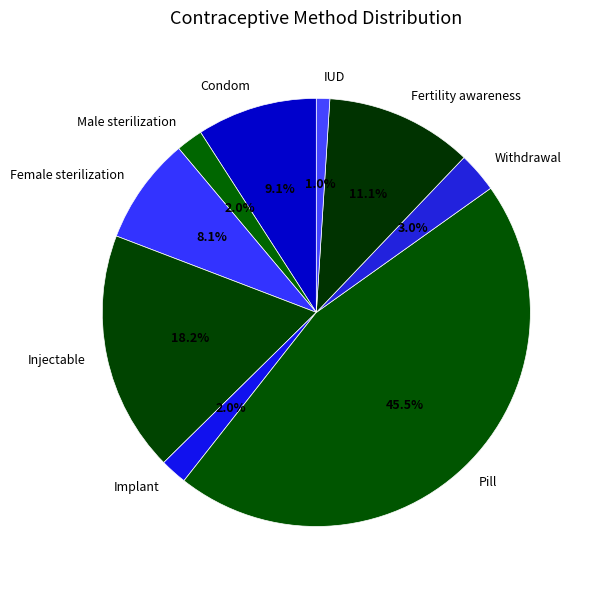

What portion of the pie excludes Condom?

90.9%